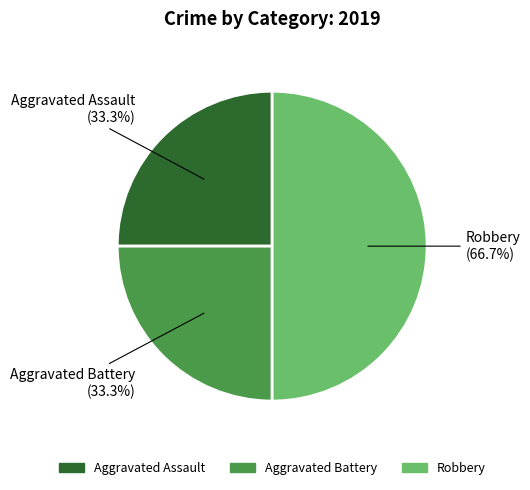

To the nearest percent, what is the average slice percentage?

33%